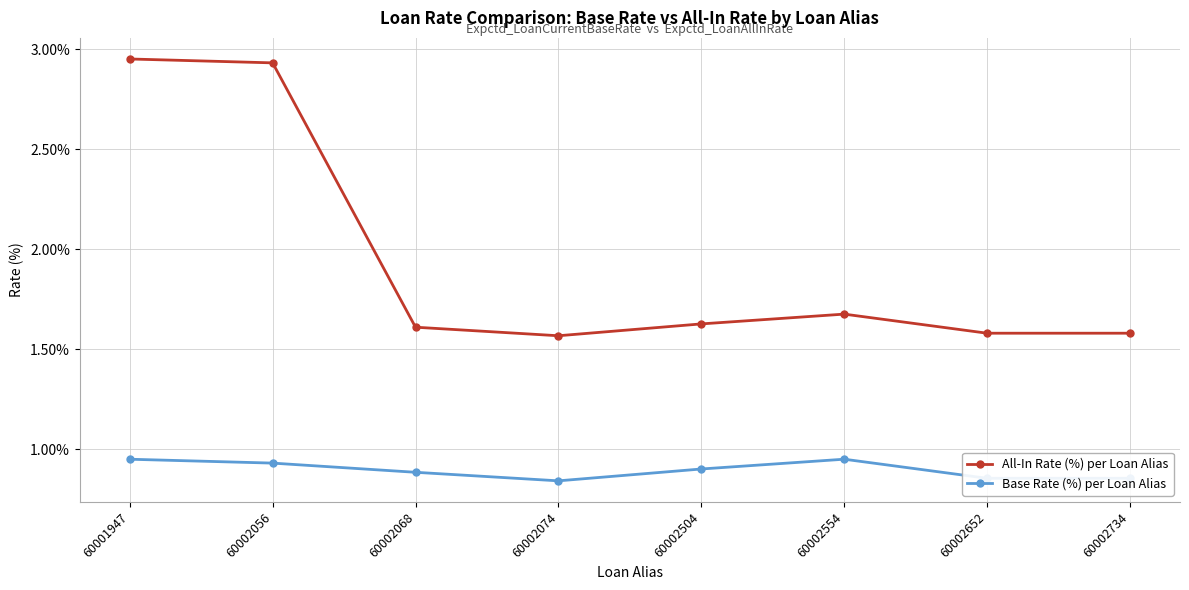

List the series in order of their peak value, lowest first.

Base Rate (%) per Loan Alias, All-In Rate (%) per Loan Alias